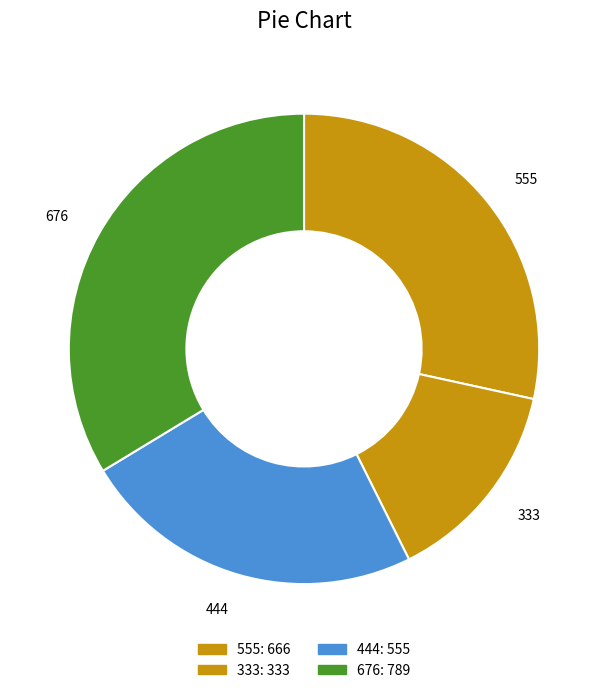

Count the number of slices in the pie.

4